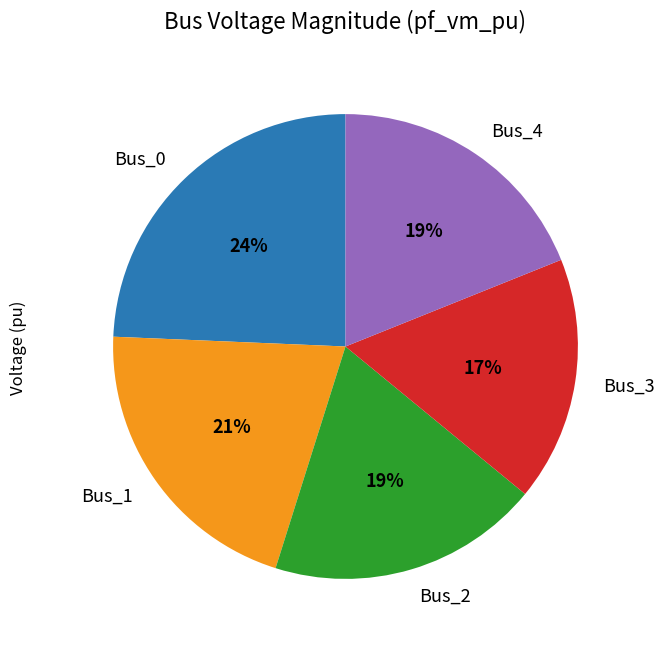

To the nearest percent, what is the average slice percentage?

20%